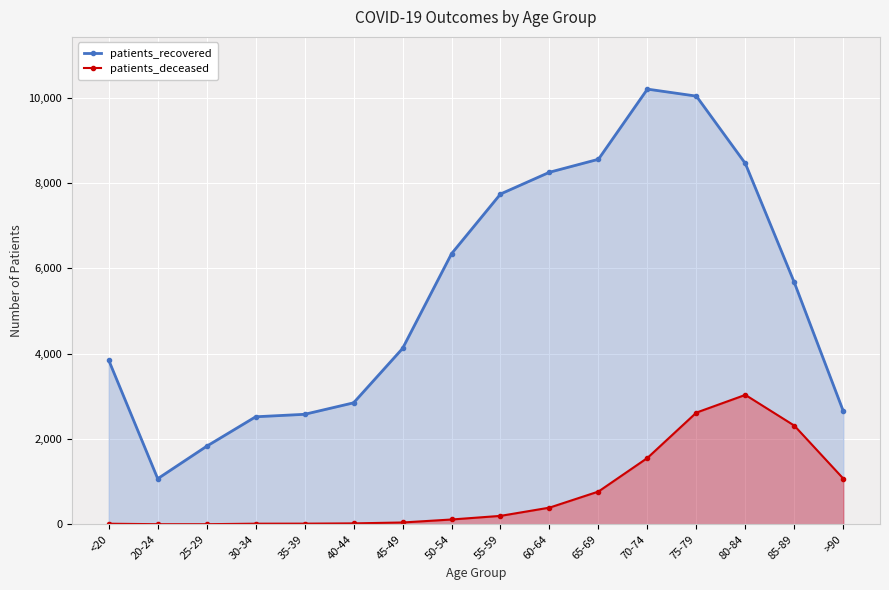

What is the difference between the maximum and minimum values in the patients_recovered series?

9129